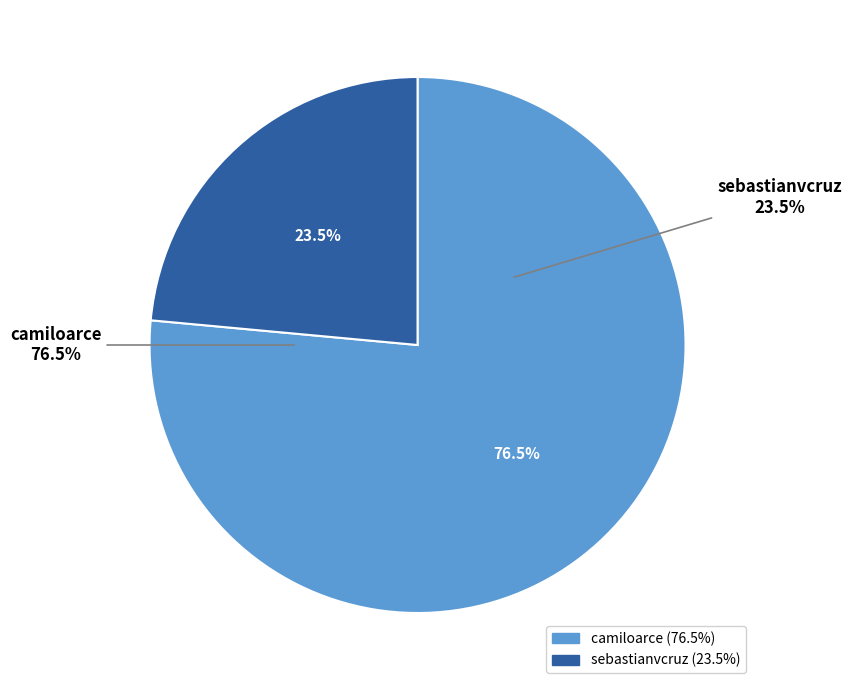

Rank the categories by value from lowest to highest.

sebastianvcruz, camiloarce